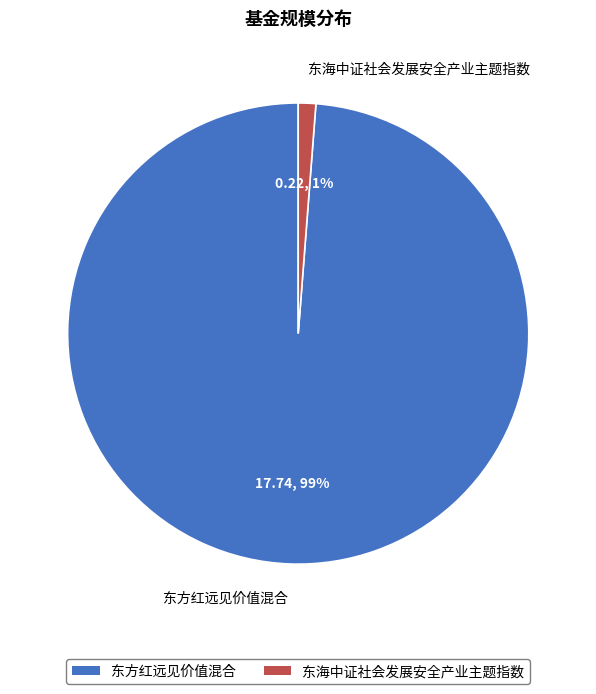

To the nearest percent, what percentage of the pie is 东海中证社会发展安全产业主题指数?

1%